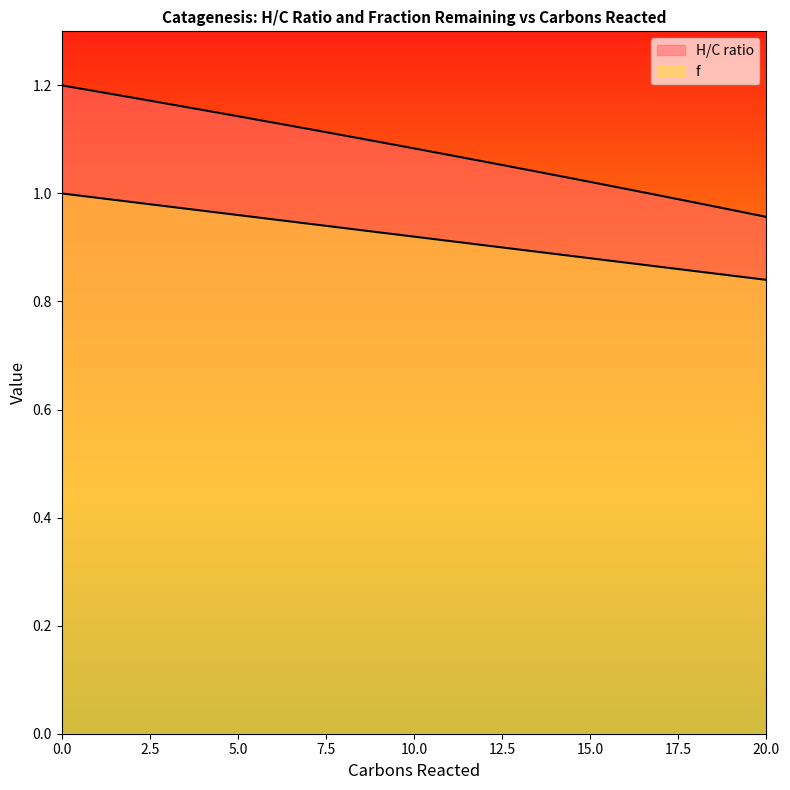

Reading left to right, list all the values displayed in this chart.

H/C ratio: 0=1.2	1=1.2	2=1.2	3=1.2	4=1.2	5=1.1	6=1.1	7=1.1	8=1.1	9=1.1	10=1.1	11=1.1	12=1.1	13=1.0	14=1.0	15=1.0	16=1.0	17=1.0	18=1.0	19=1.0	20=1.0
f: 0=1.0	1=1.0	2=1.0	3=1.0	4=1.0	5=1.0	6=1.0	7=0.9	8=0.9	9=0.9	10=0.9	11=0.9	12=0.9	13=0.9	14=0.9	15=0.9	16=0.9	17=0.9	18=0.9	19=0.8	20=0.8